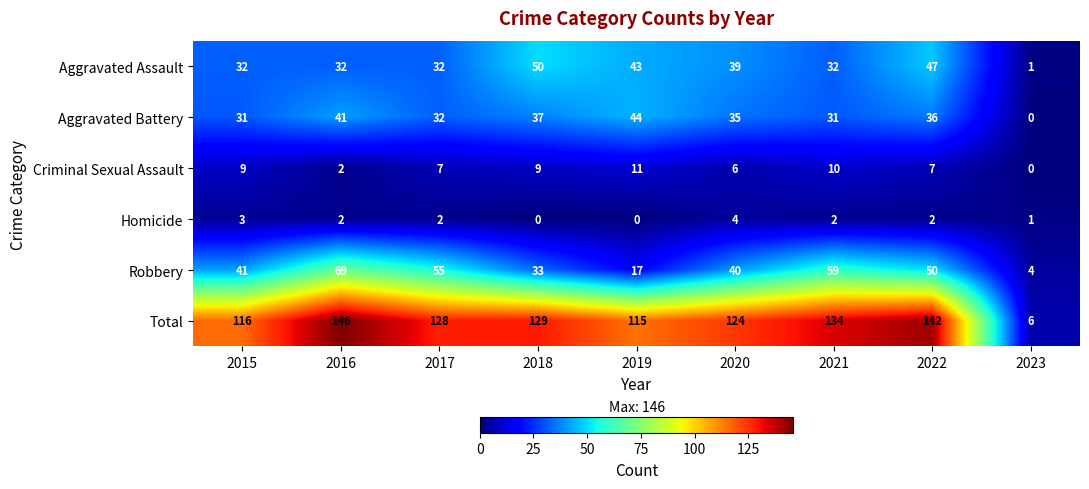

What is the difference between the maximum and minimum values in the Total series?

140